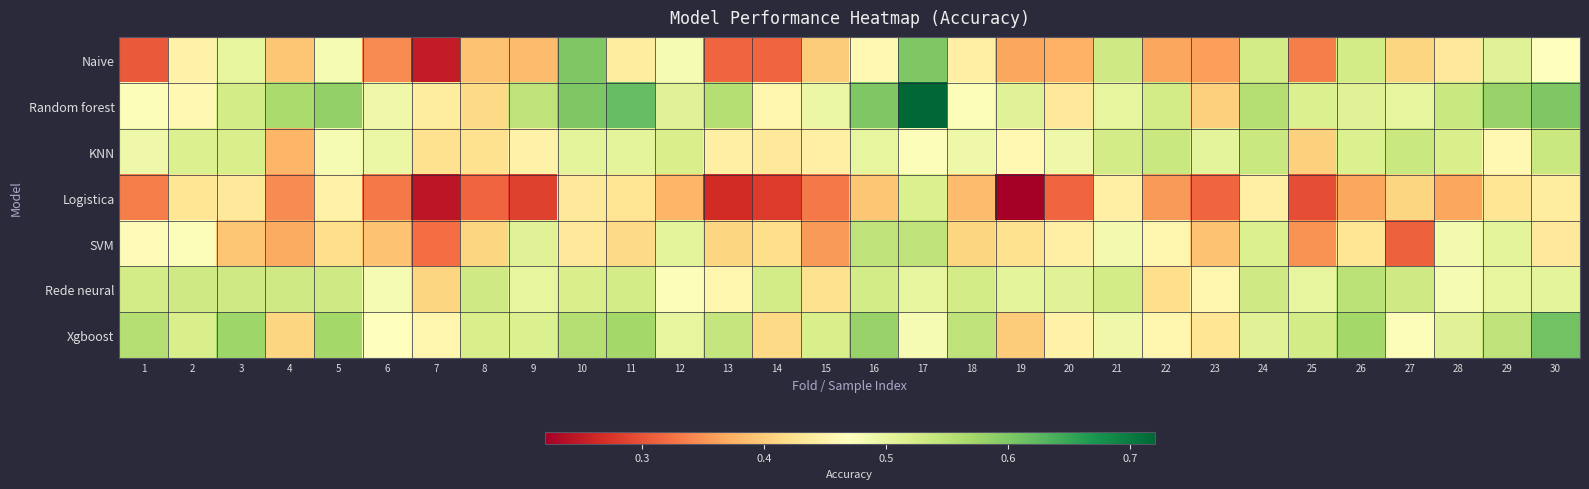

Which has a higher value, 15 or 9?

15